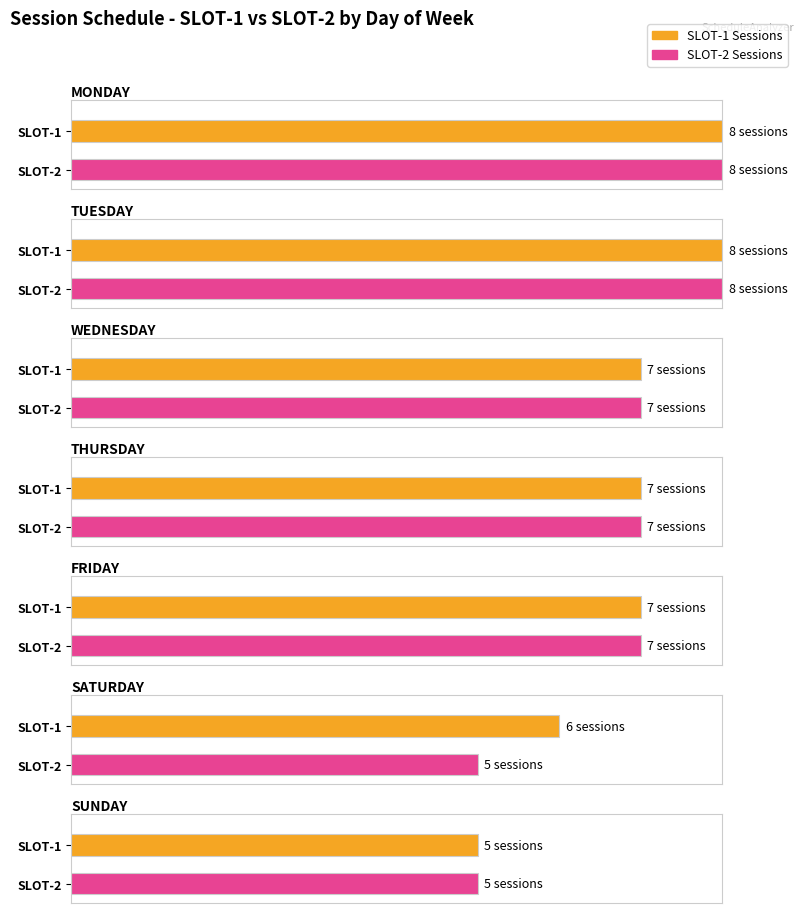

Does the chart contain stacked bars?

No